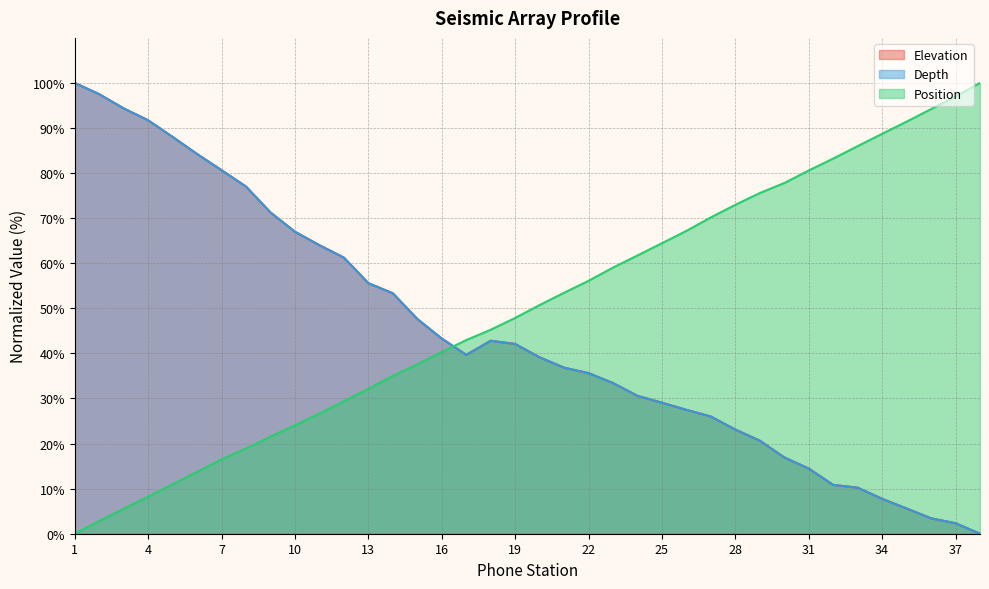

What is the maximum value for Elevation?

100.0